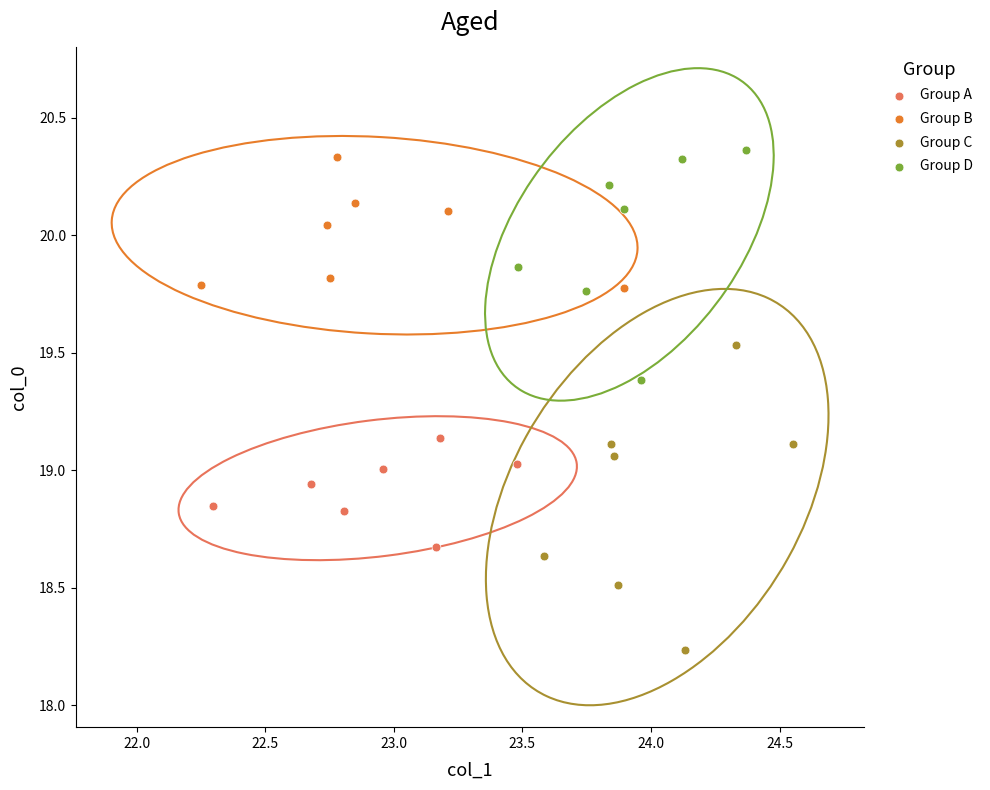

Which series has the widest spread of Y values?

Group C